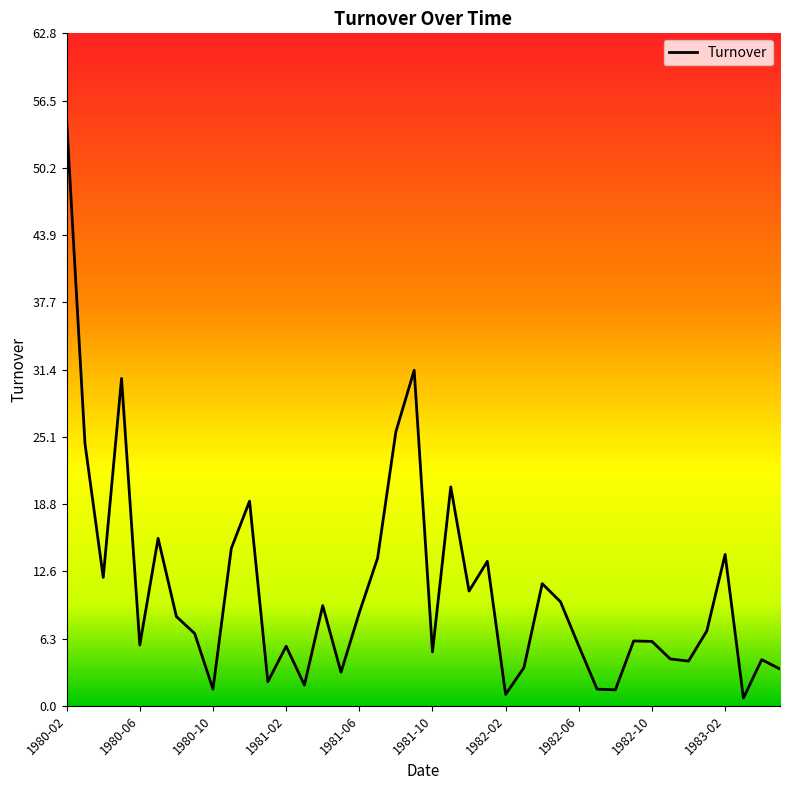

What is the maximum value shown in the chart?

54.6